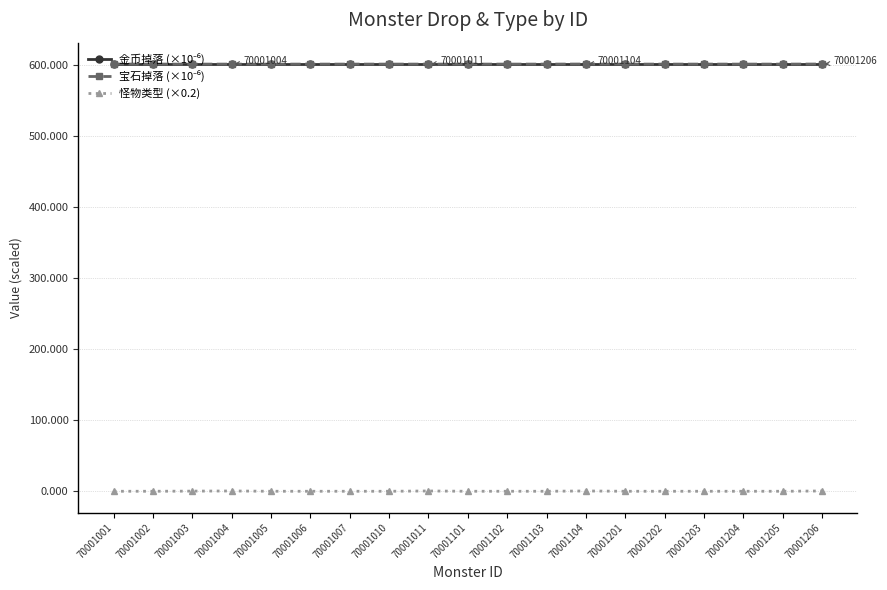

Read the 怪物类型 (×0.2) value at 70001002.

0.2